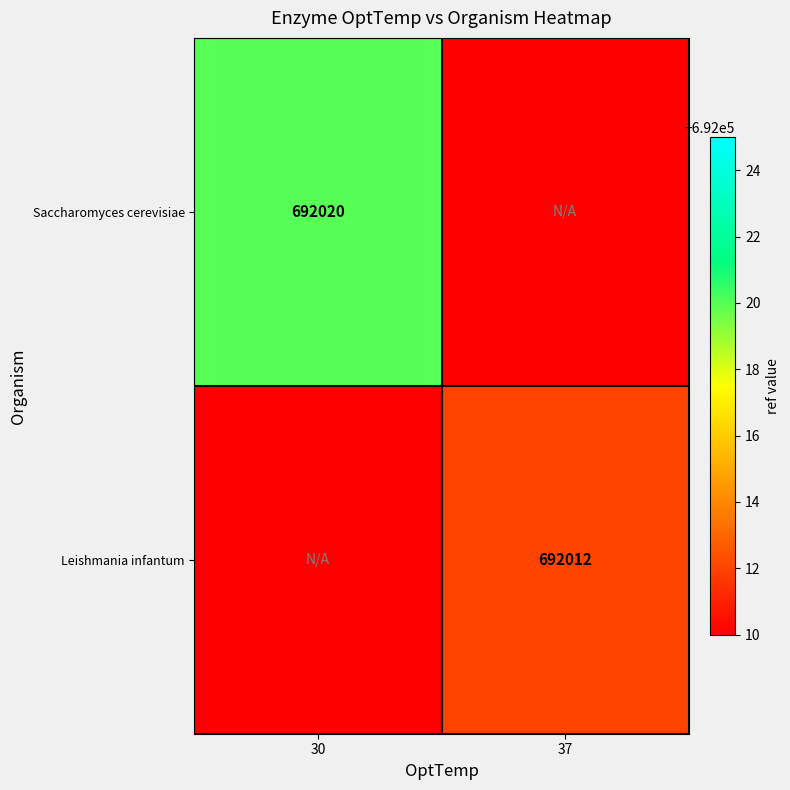

The value of Saccharomyces cerevisiae at 30 is 431553. True or false?

False